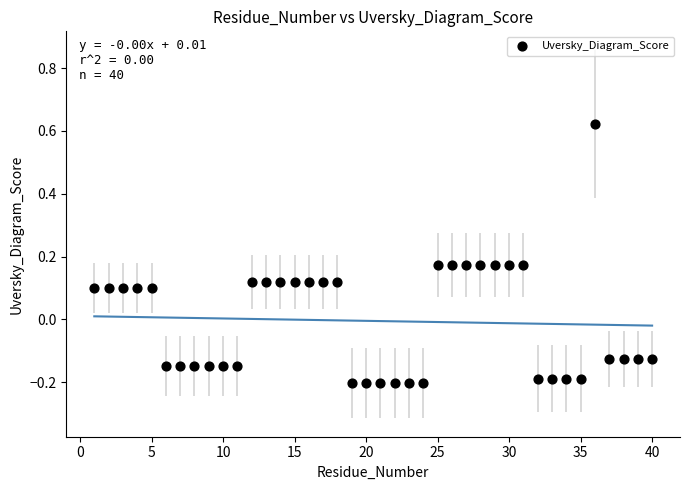

What is the range of Y values (max minus min)?

0.8